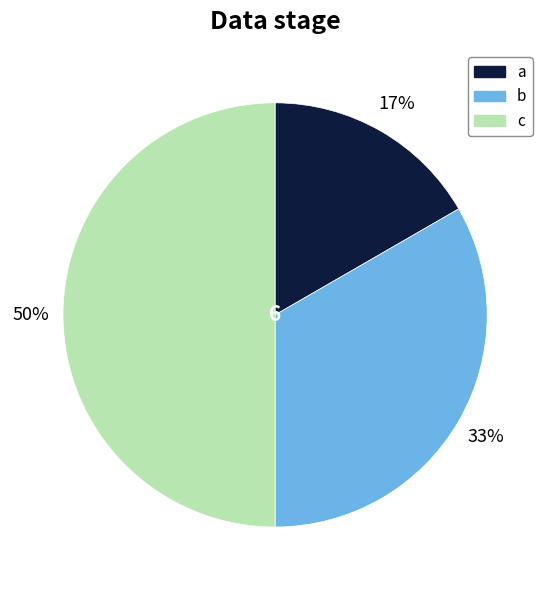

To the nearest percent, what percentage of the pie is c?

50%